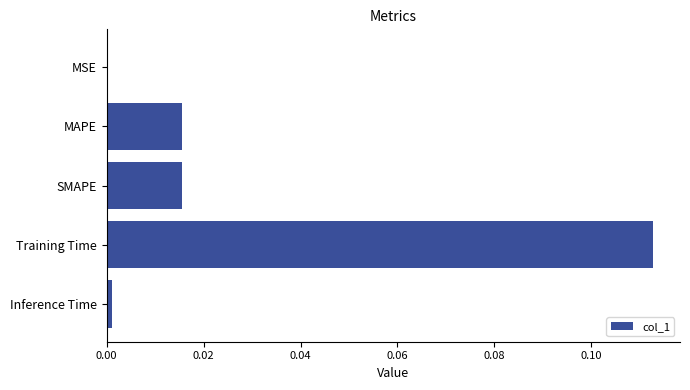

At which category does the chart reach its peak across all series?

Training Time